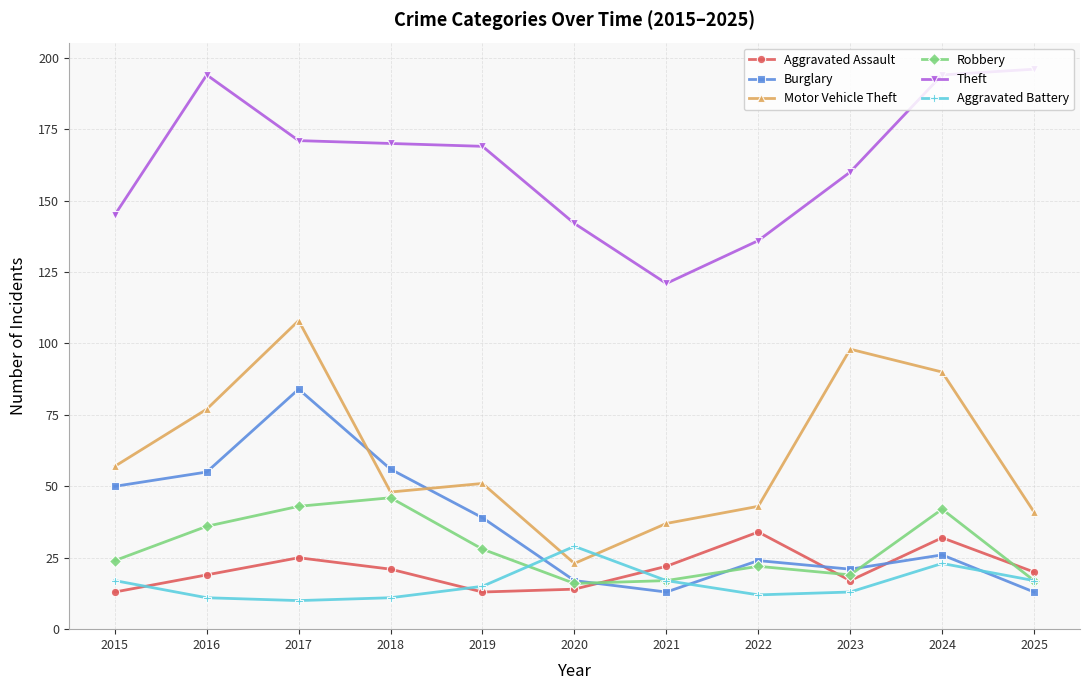

Rank the series at 2024 from highest to lowest value.

Theft, Motor Vehicle Theft, Robbery, Aggravated Assault, Burglary, Aggravated Battery